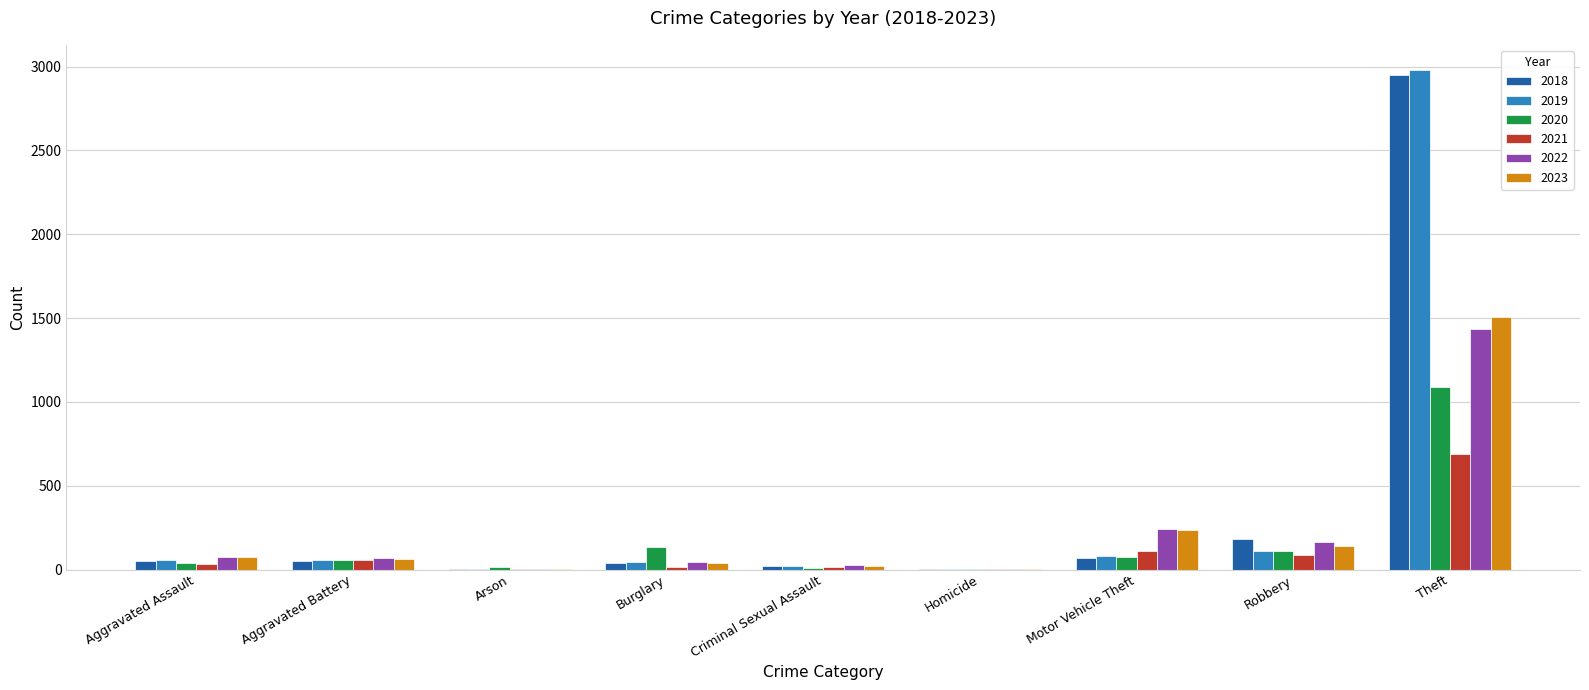

At which category is the sum across all series the highest?

Theft